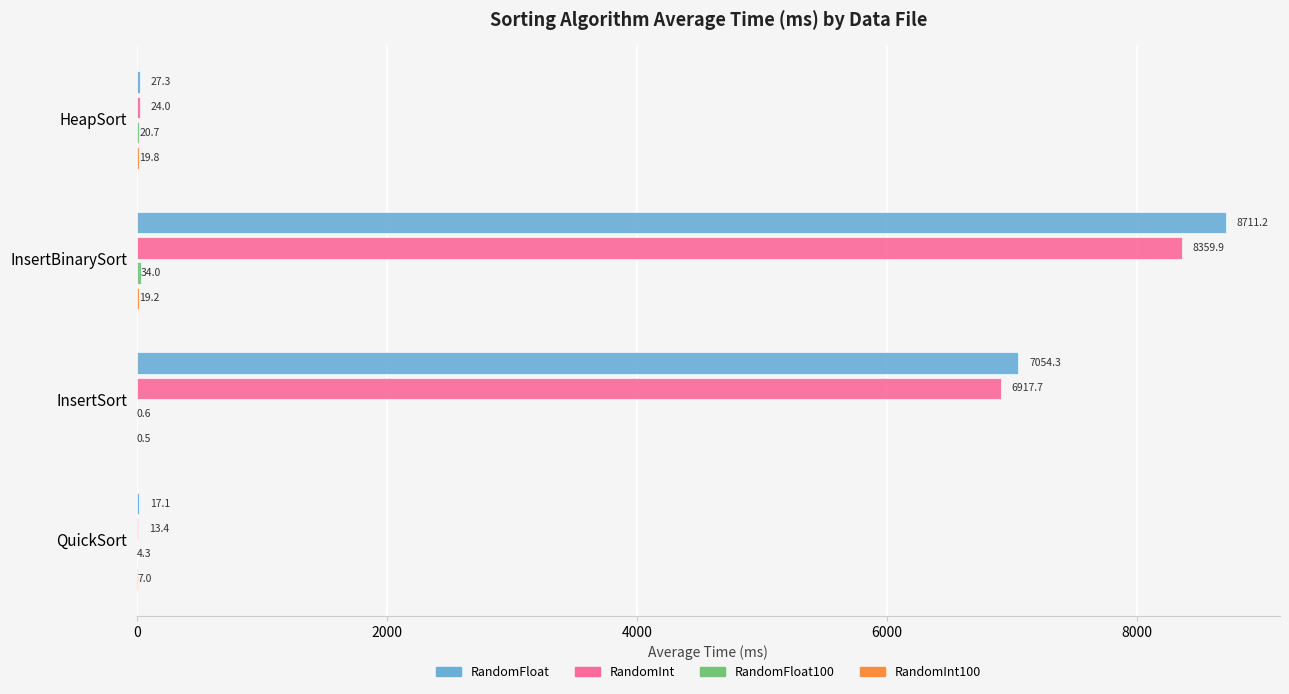

At which category does the chart reach its peak across all series?

InsertBinarySort